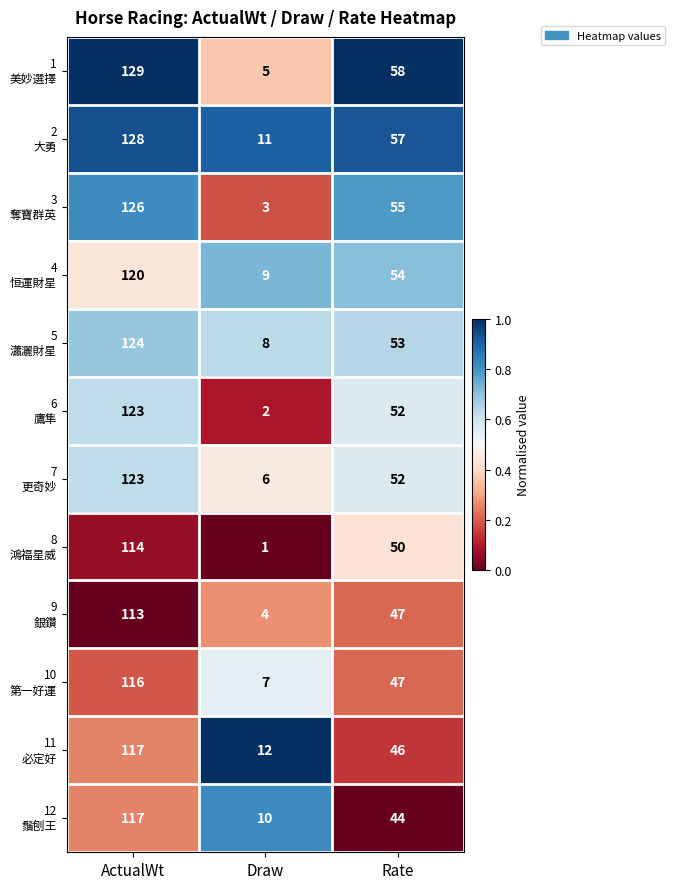

What is the difference between the highest and lowest values at Rate?

14